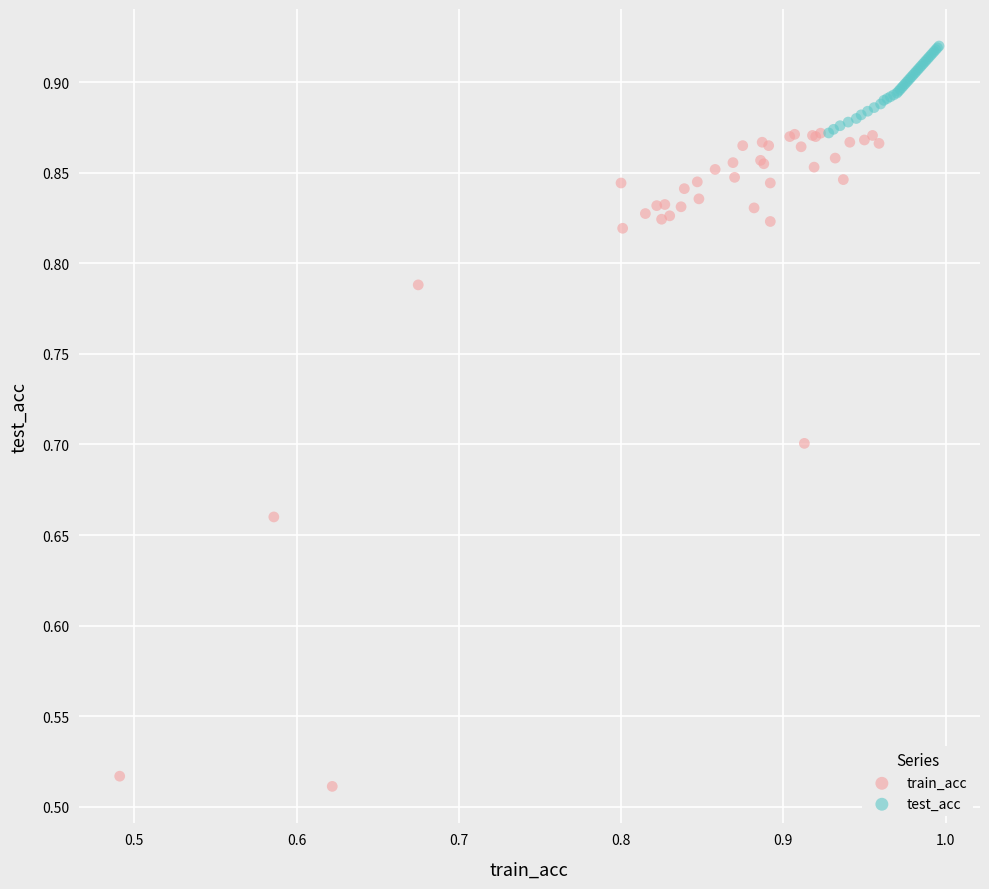

Which series contains the highest Y value?

test_acc